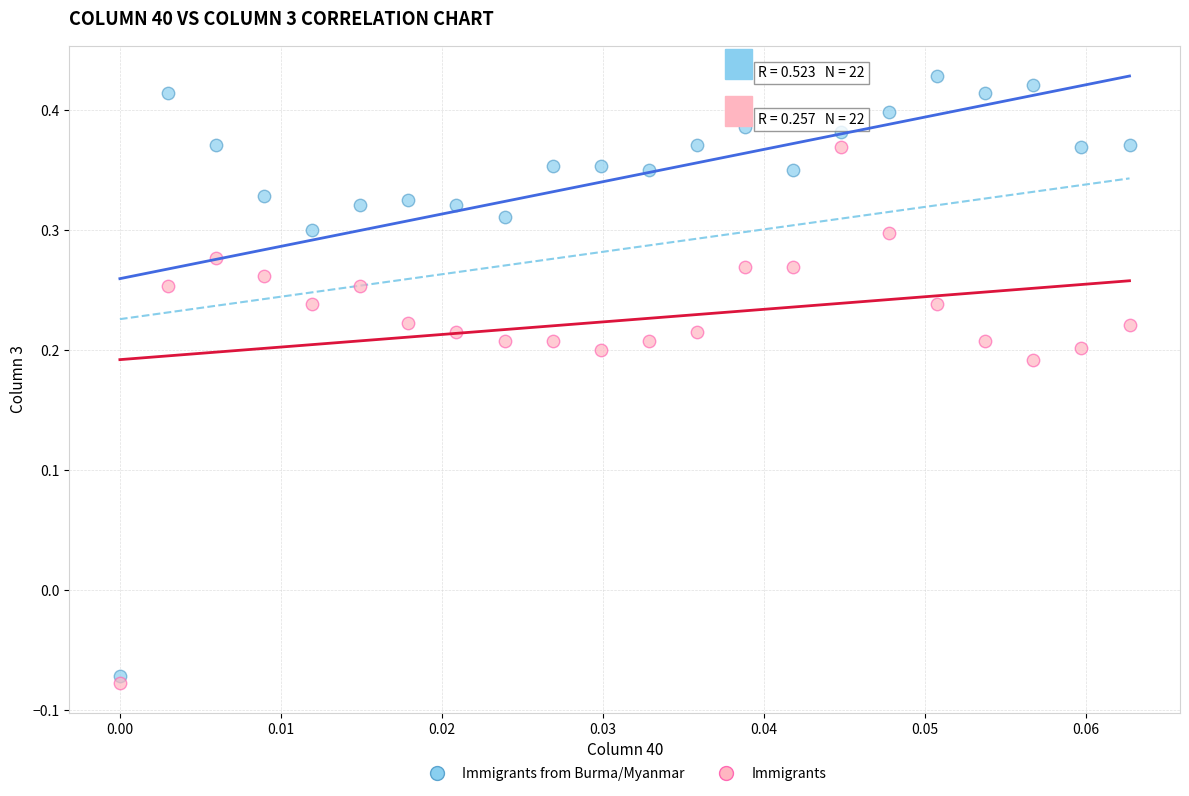

Which series reaches the maximum Y coordinate?

Immigrants from Burma/Myanmar